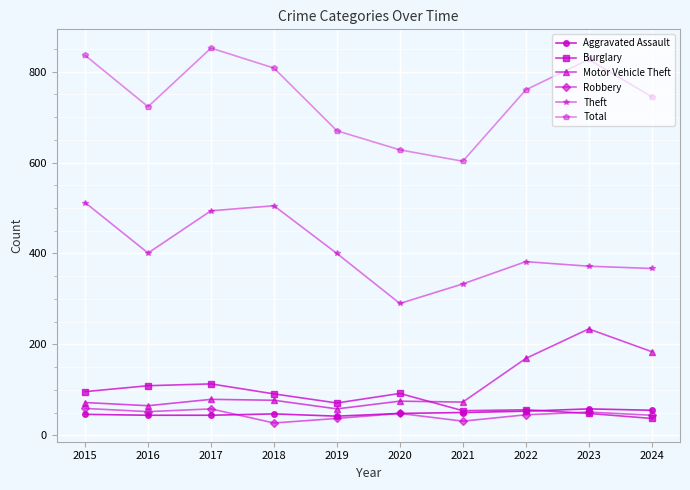

What is the value of the Aggravated Assault point at the 10th from the left?

55